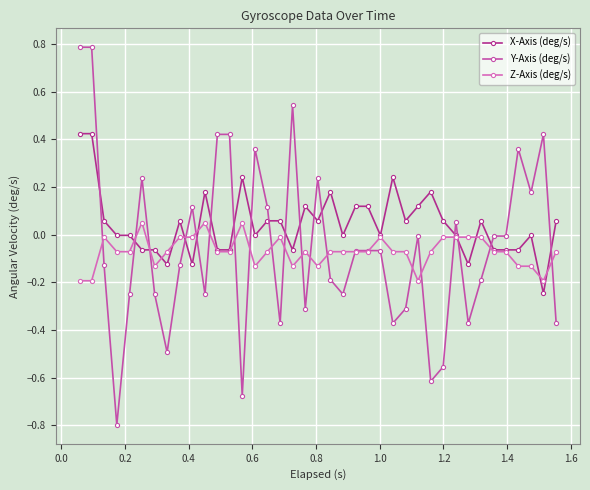

Does the chart display data point markers on the line(s)?

Yes